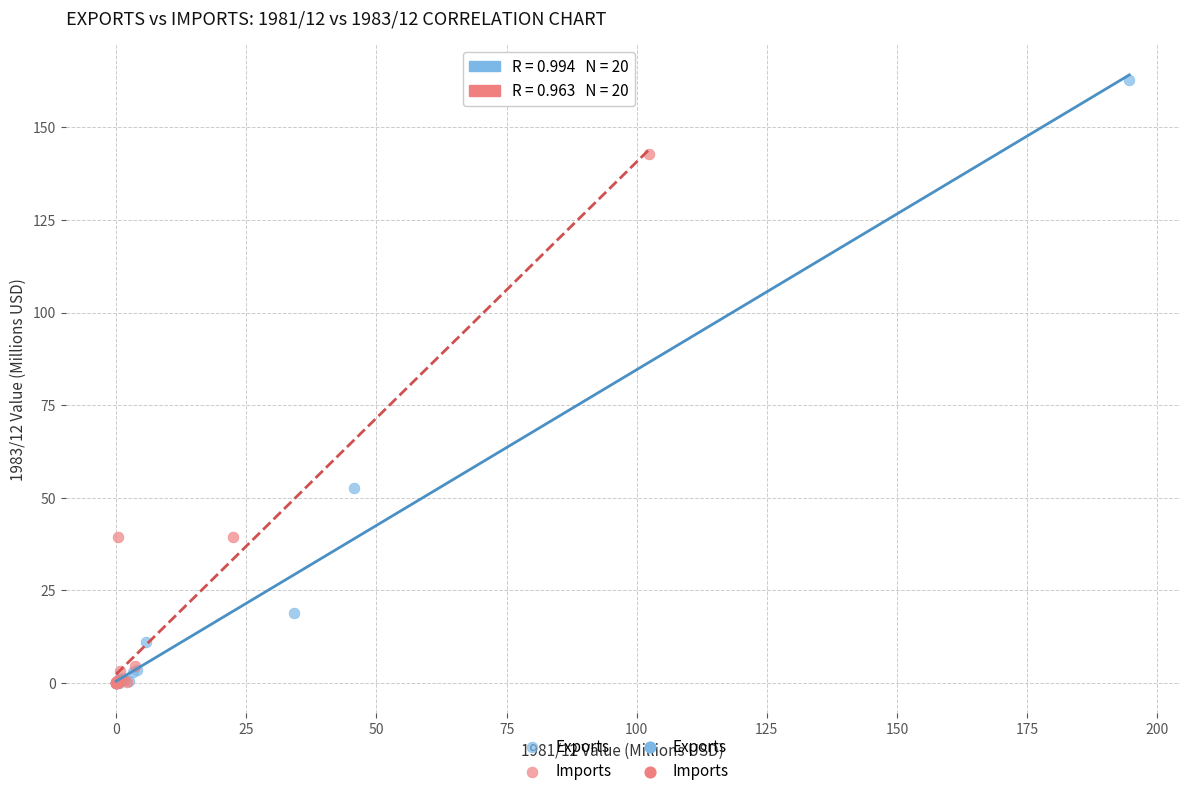

Which series reaches the maximum Y coordinate?

Exports